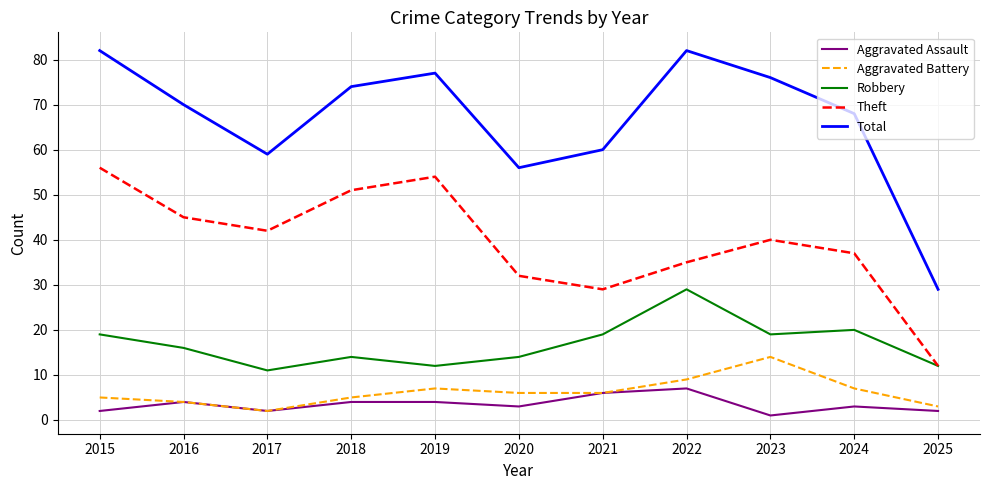

Which series has the largest range (max minus min)?

Total